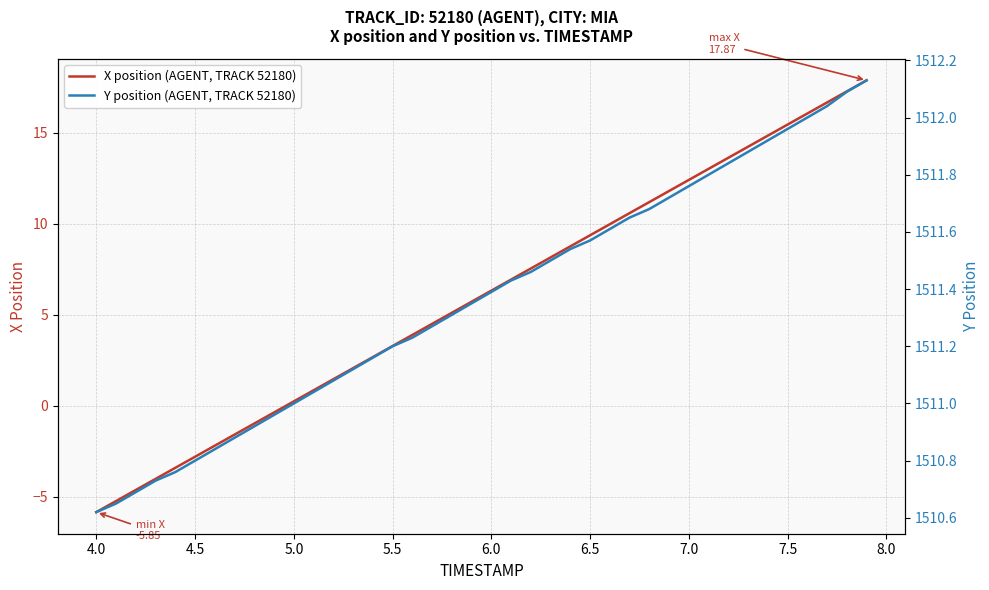

What is the minimum value for X position (AGENT, TRACK 52180)?

-5.8